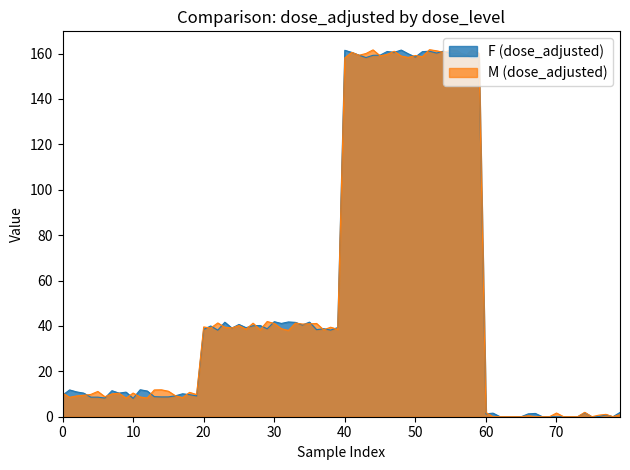

List the series in order of their peak value, lowest first.

F (dose_adjusted), M (dose_adjusted)